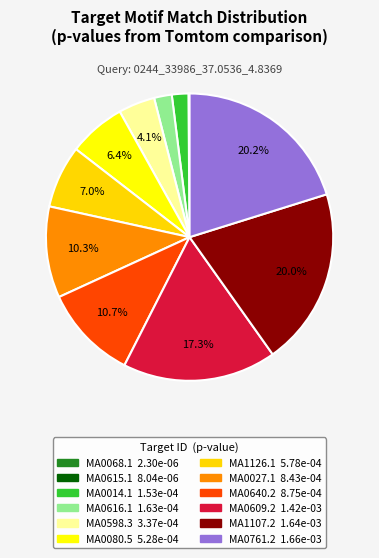

To the nearest percent, what is the difference between the largest and smallest slice percentages?

20%